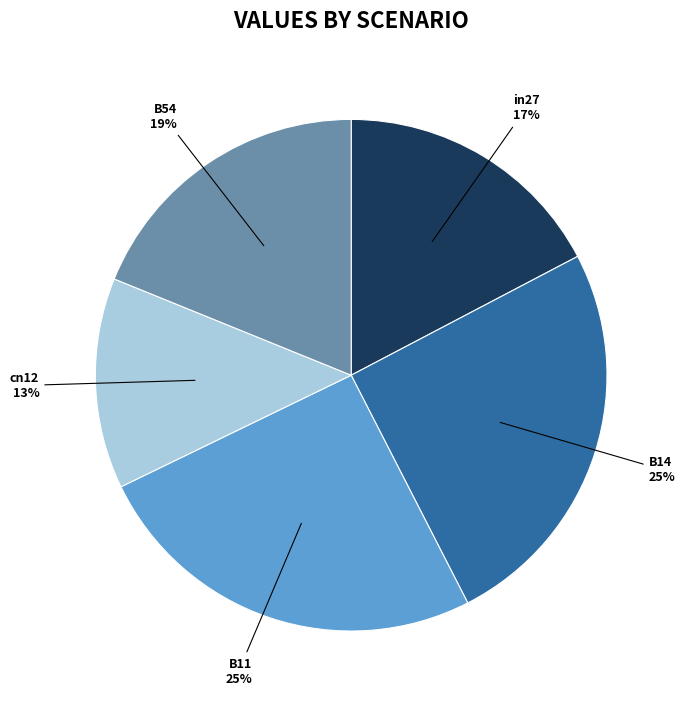

How many segments does this pie chart have?

5